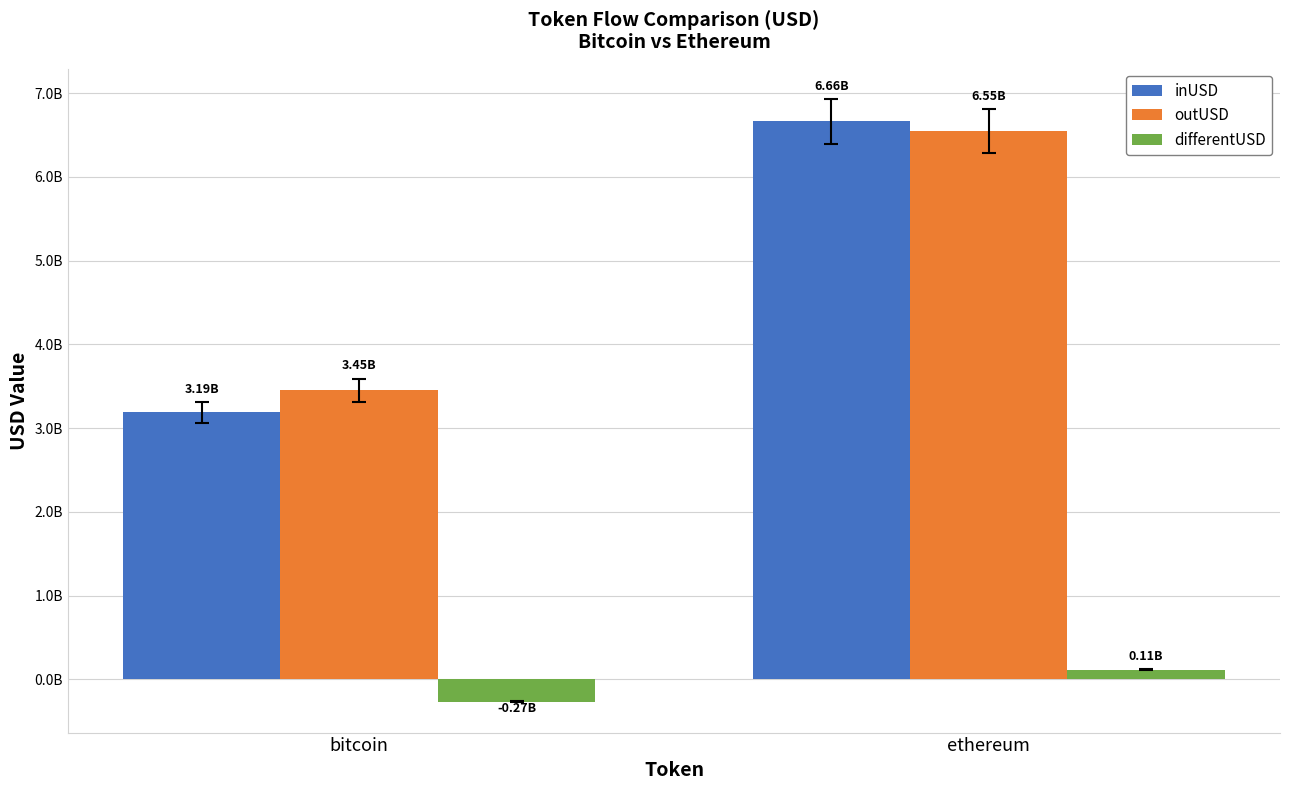

At which label is outUSD closest to 5001868263?

bitcoin